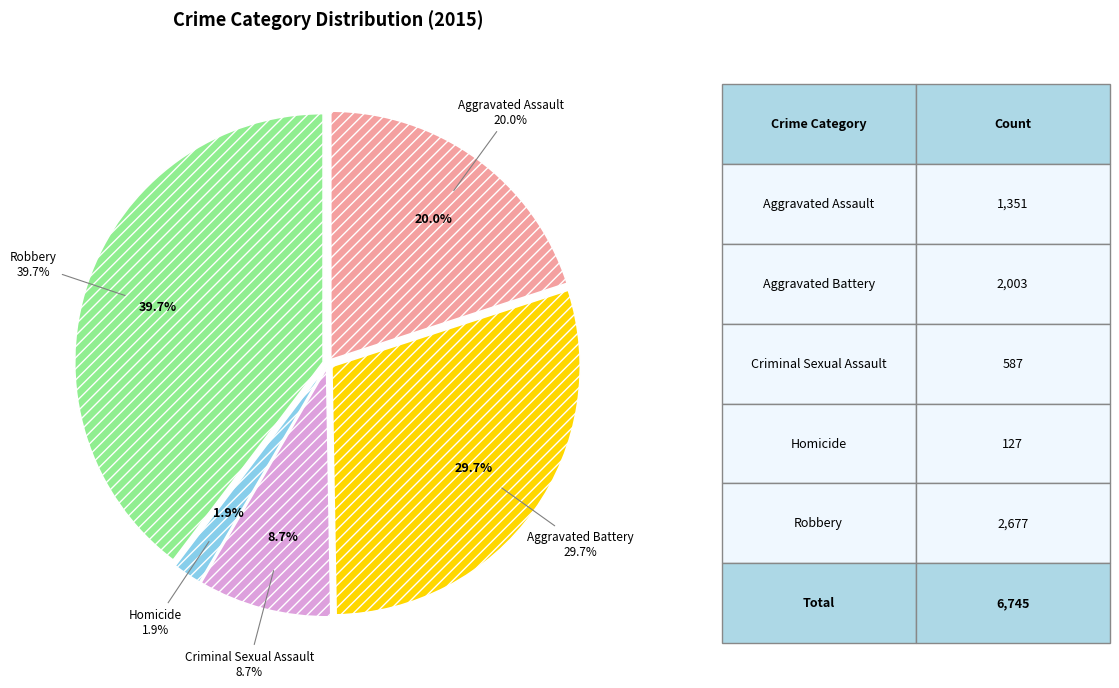

To the nearest percent, what portion does Aggravated Assault represent?

20%